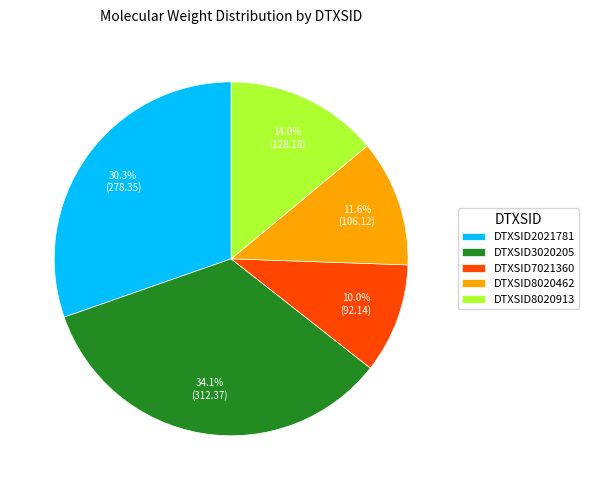

How many slices are in this pie chart?

5